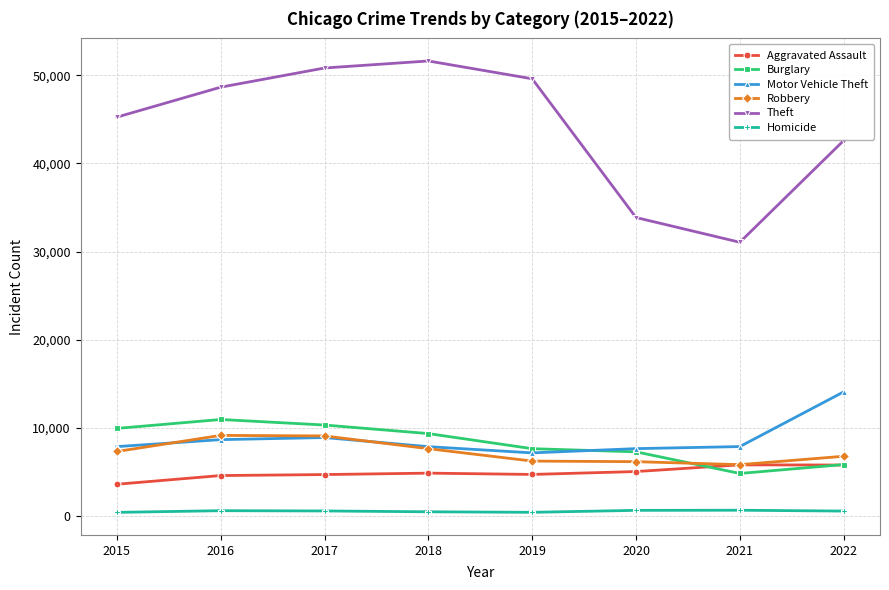

Is it true that Aggravated Assault equals 8090 at 2020?

False